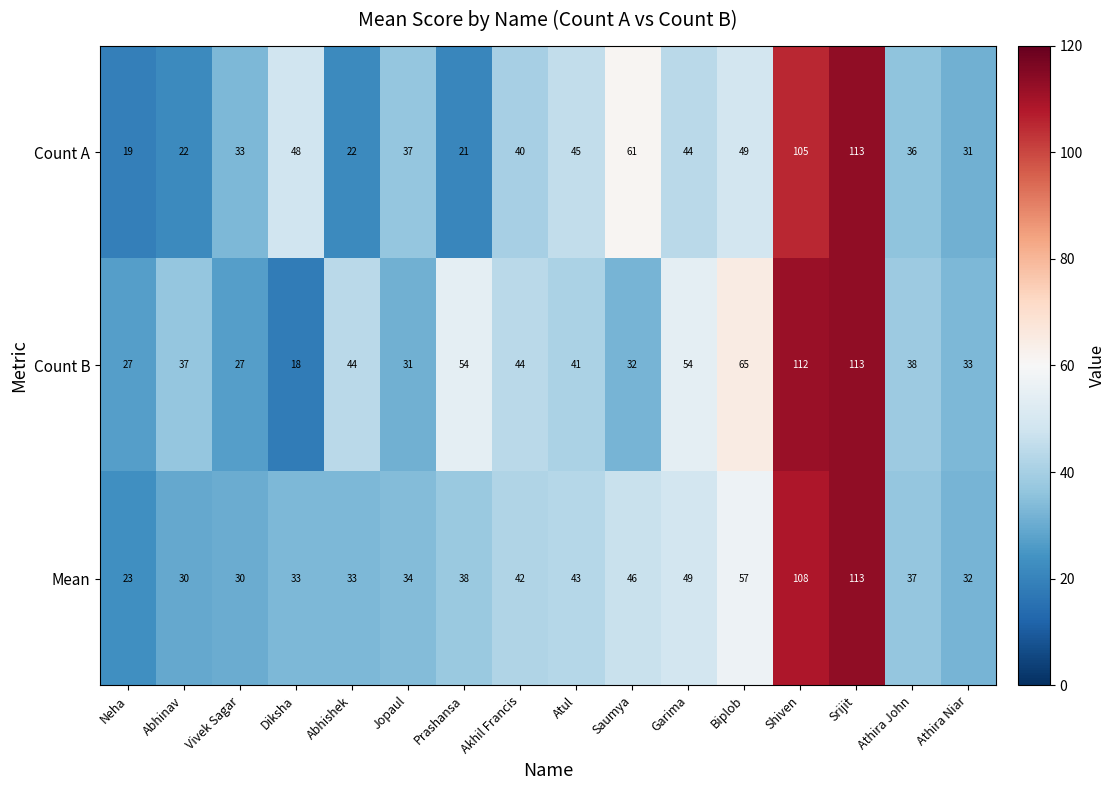

What is the average value of the Count B series?

48